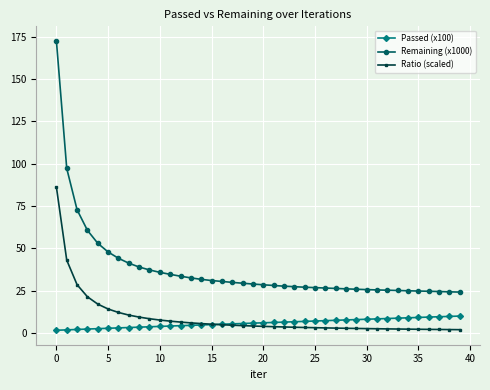

Which series has the largest total across all categories?

Remaining (x1000)